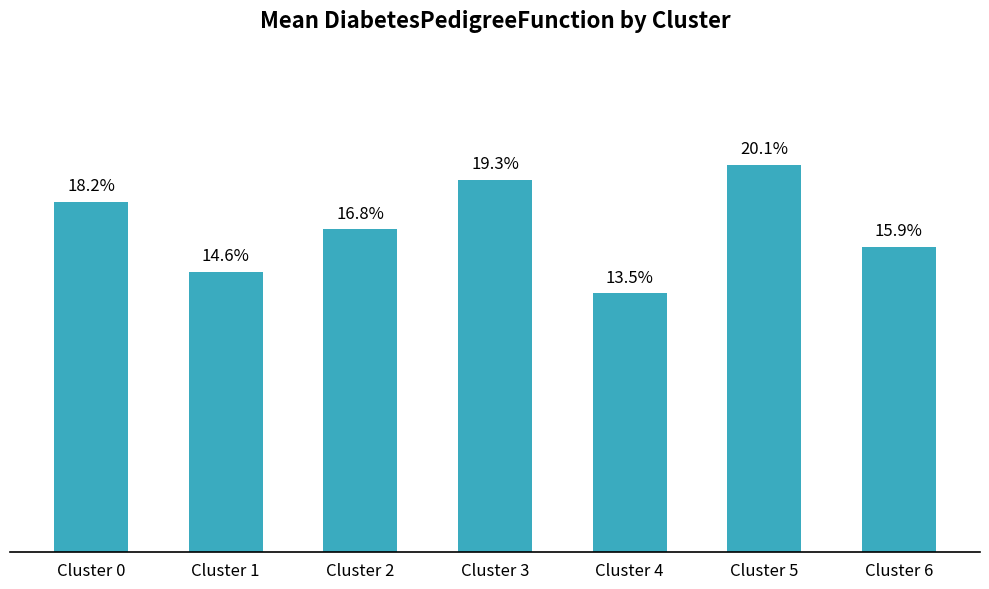

Count the values in the range 0 to 1.

7